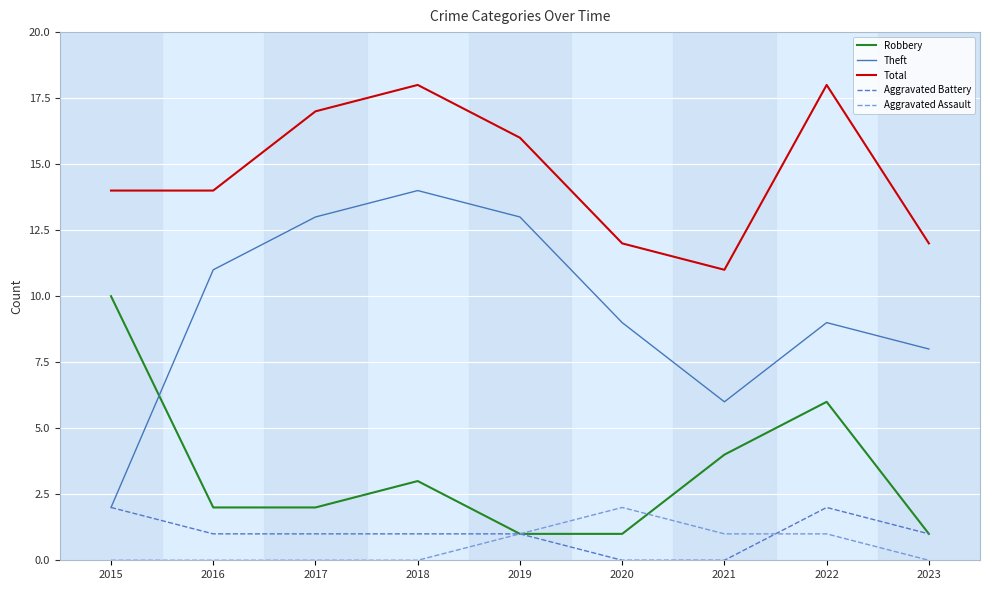

At 2016, list the series in order from smallest to largest.

Aggravated Assault, Aggravated Battery, Robbery, Theft, Total